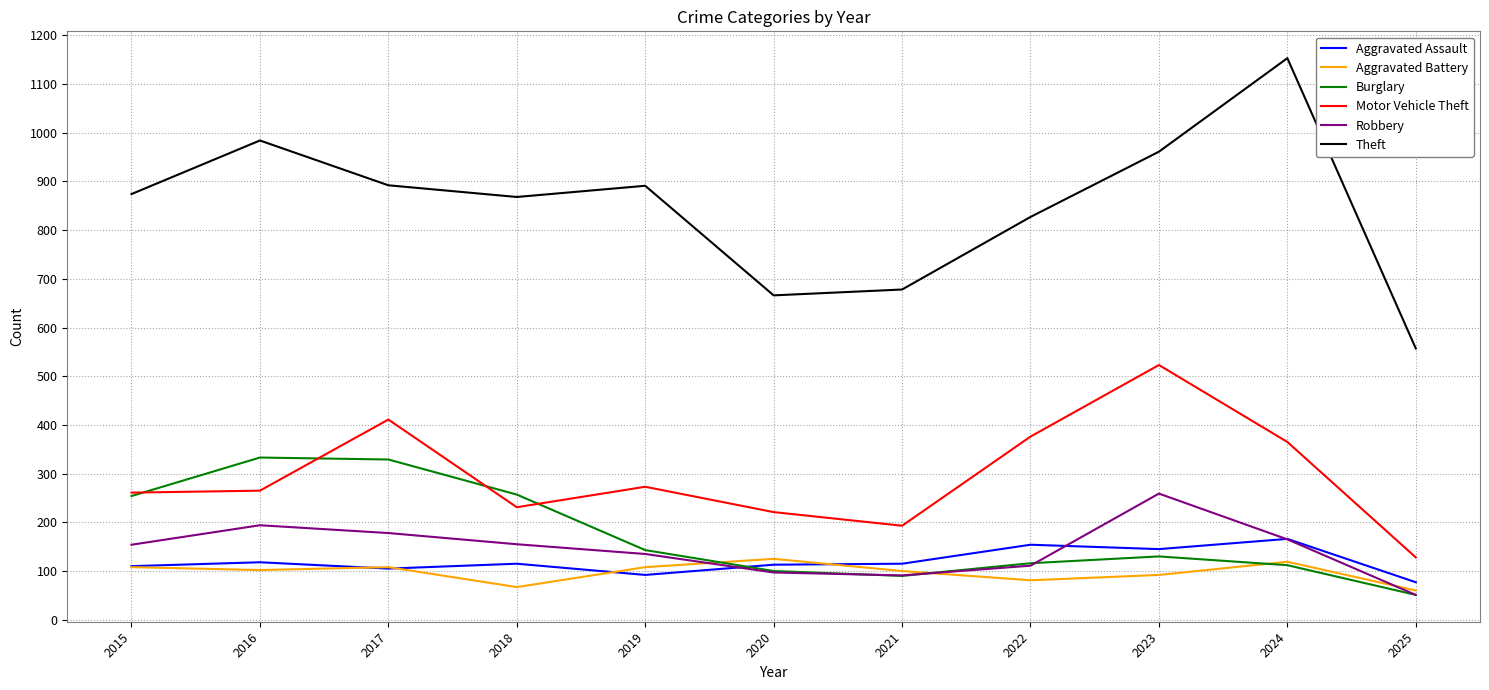

What is the total value across all series at 2018?

1693